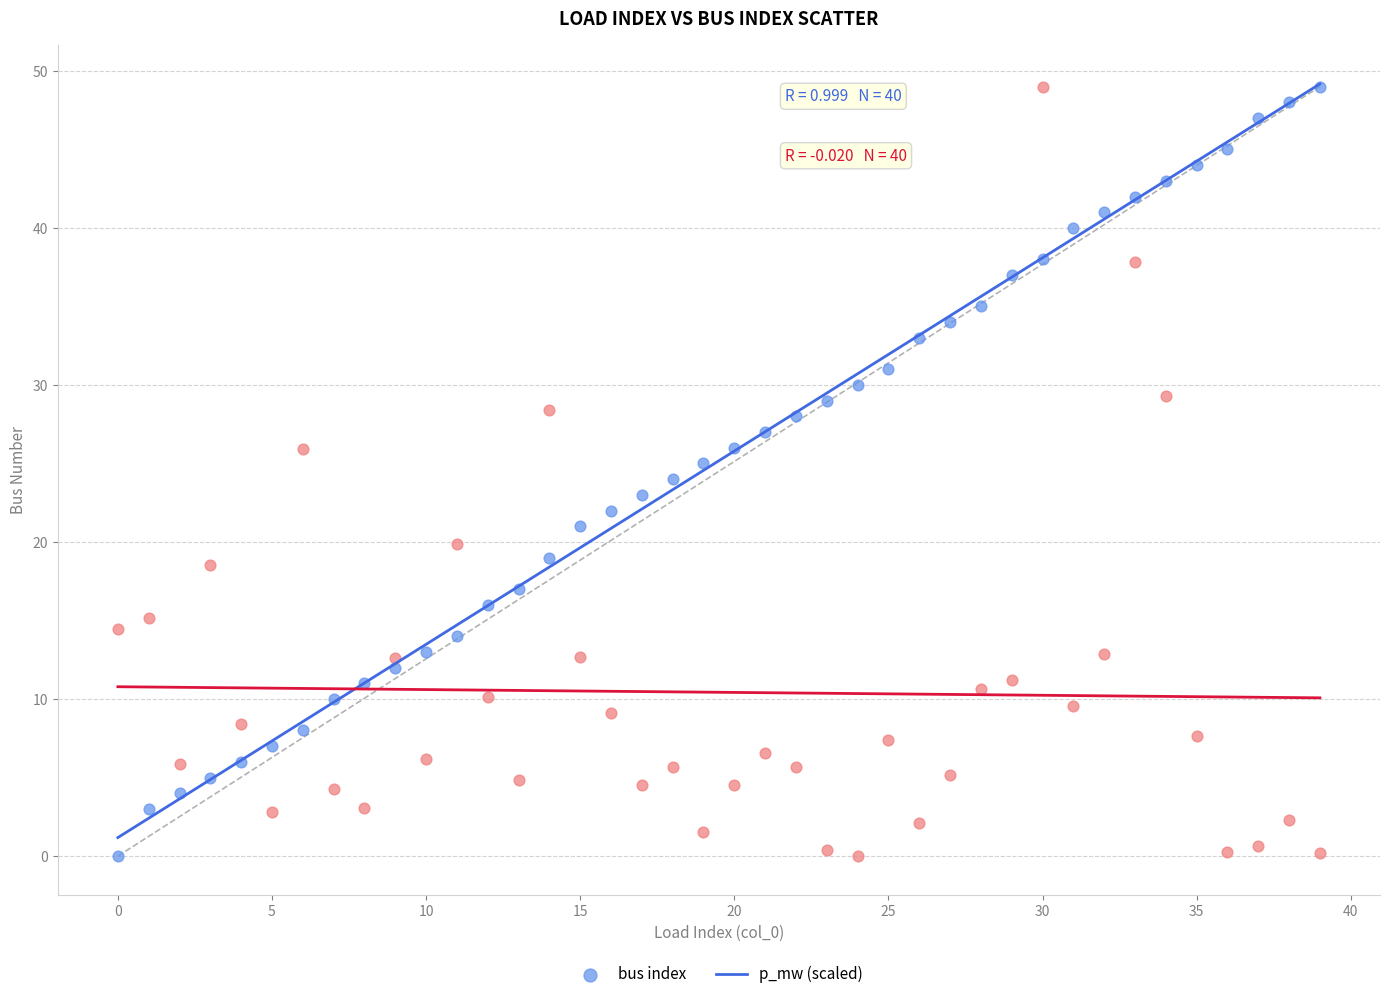

How many data points are displayed?

80